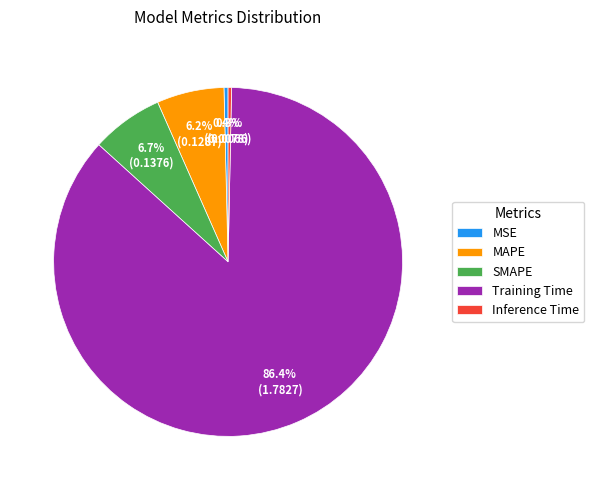

What is the largest slice in the pie chart?

Training Time